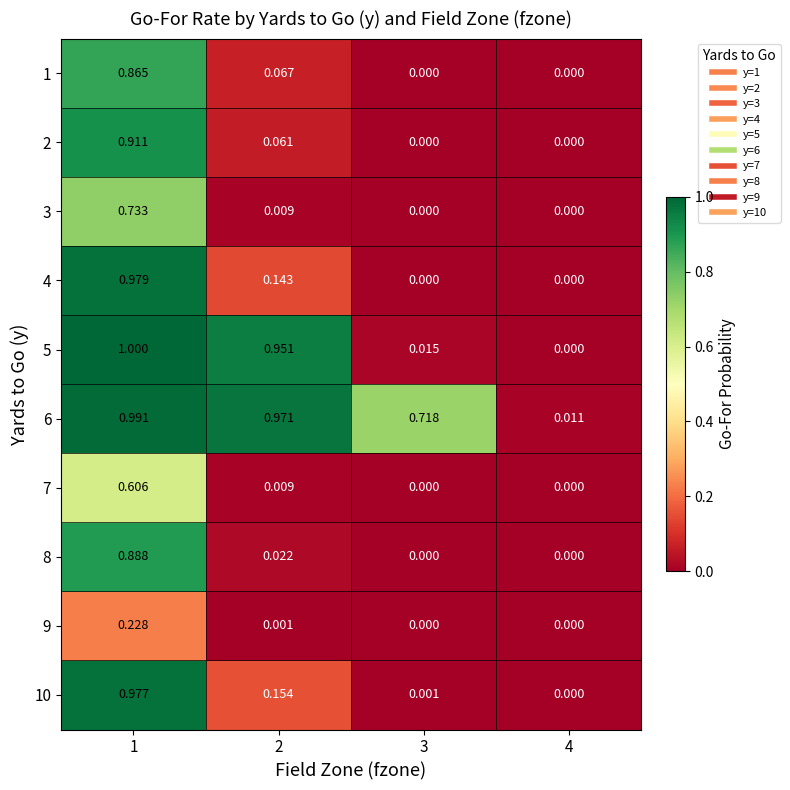

Which category has the highest value across all series?

1